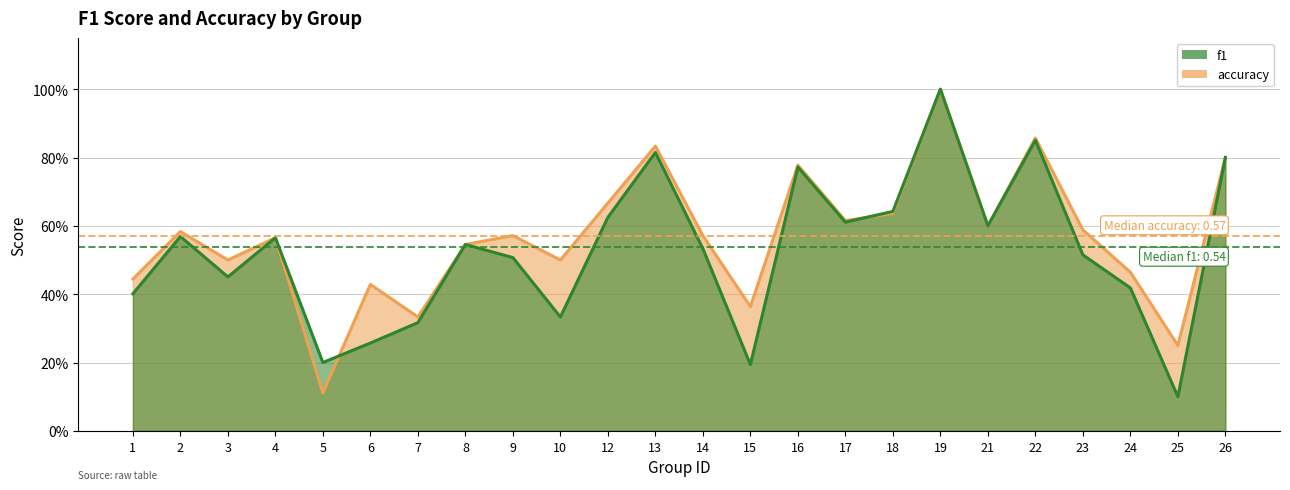

True or false: f1 has a value of 0.5 at 9.

True